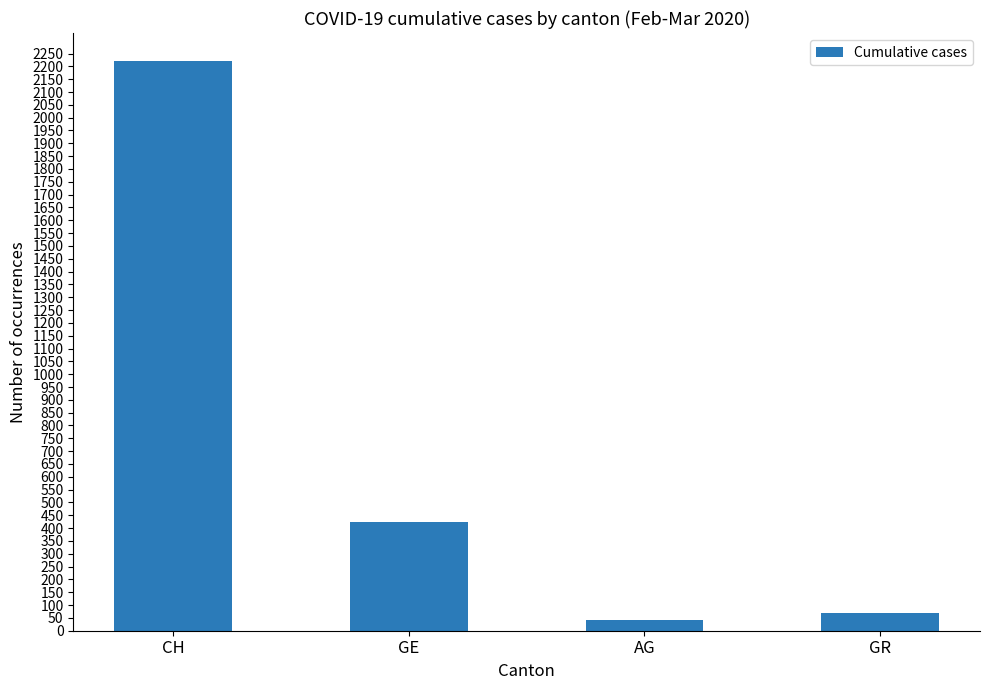

The chart shows a value of 71 at GR. True or false?

True